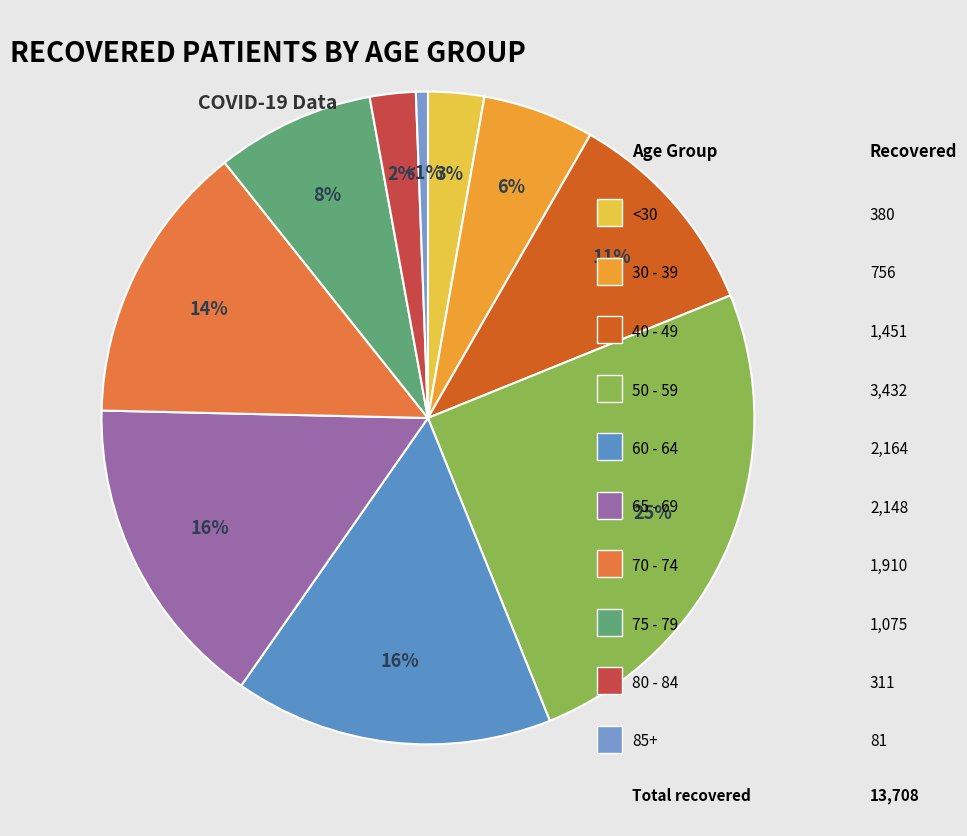

How many segments does this pie chart have?

10